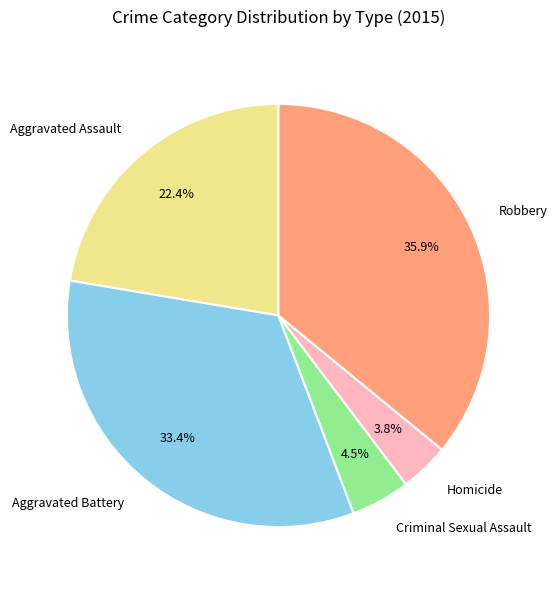

Which slice is the largest?

Robbery